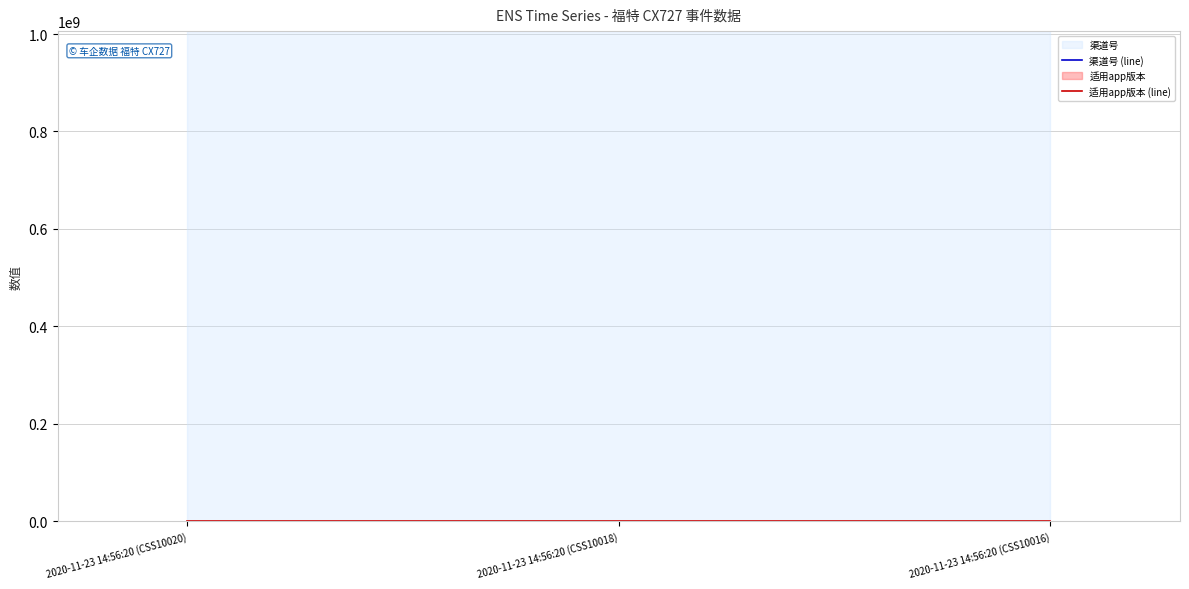

What is the value of the 渠道号 (line) point at the 1st from the left?

1006012003